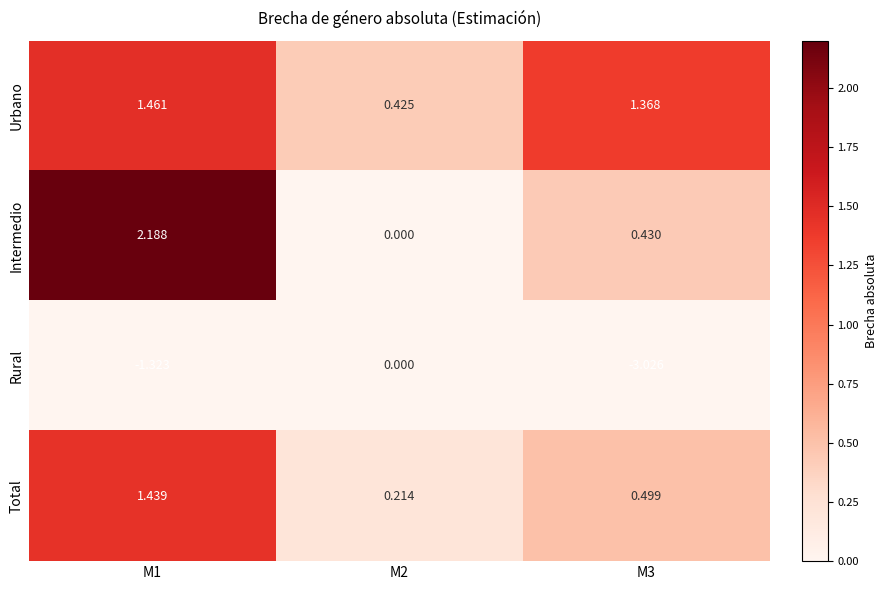

Which series has the largest total across all categories?

Urbano